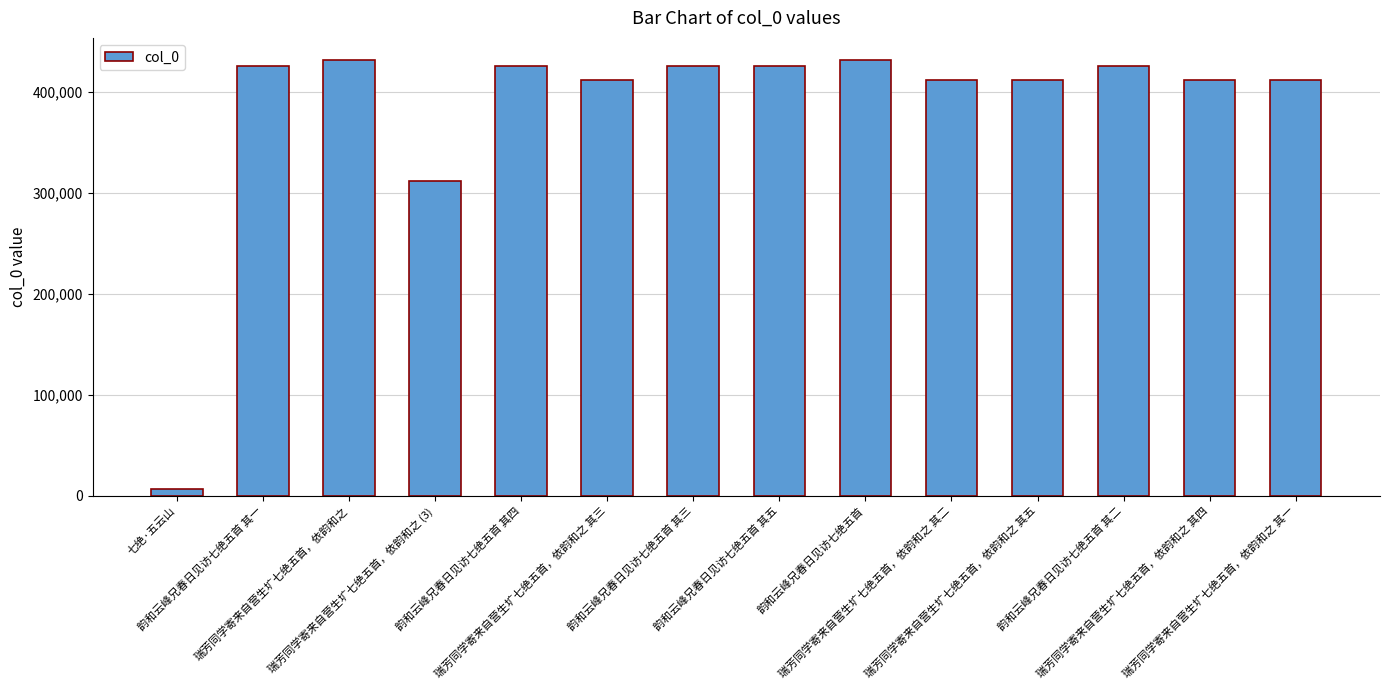

What is the label of the 14th bar from the left?

瑞芳同学寄来自营生圹七绝五首，依韵和之 其一